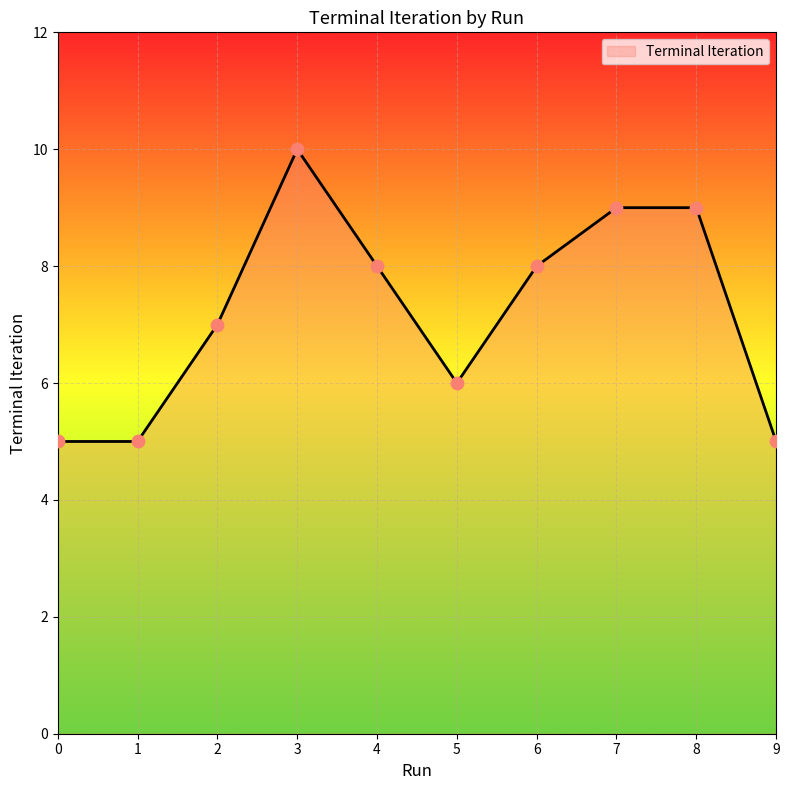

Between 6 and 3, which is larger?

3